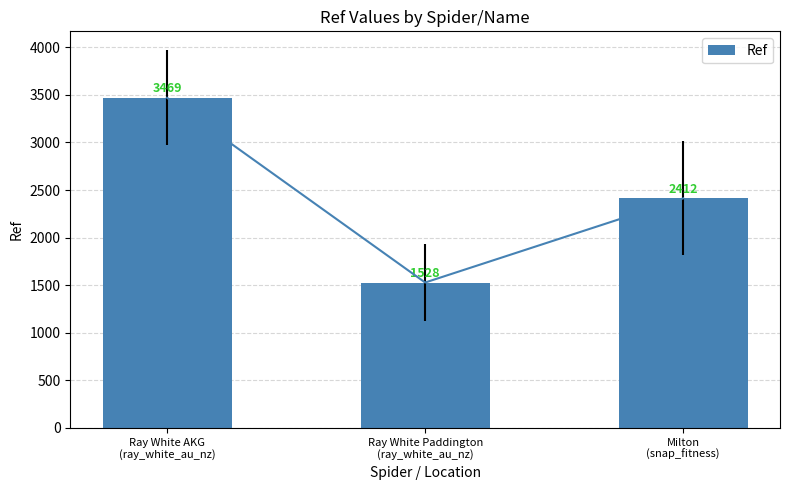

Which has a higher value, Ray White Paddington
(ray_white_au_nz) or Ray White AKG
(ray_white_au_nz)?

Ray White AKG
(ray_white_au_nz)